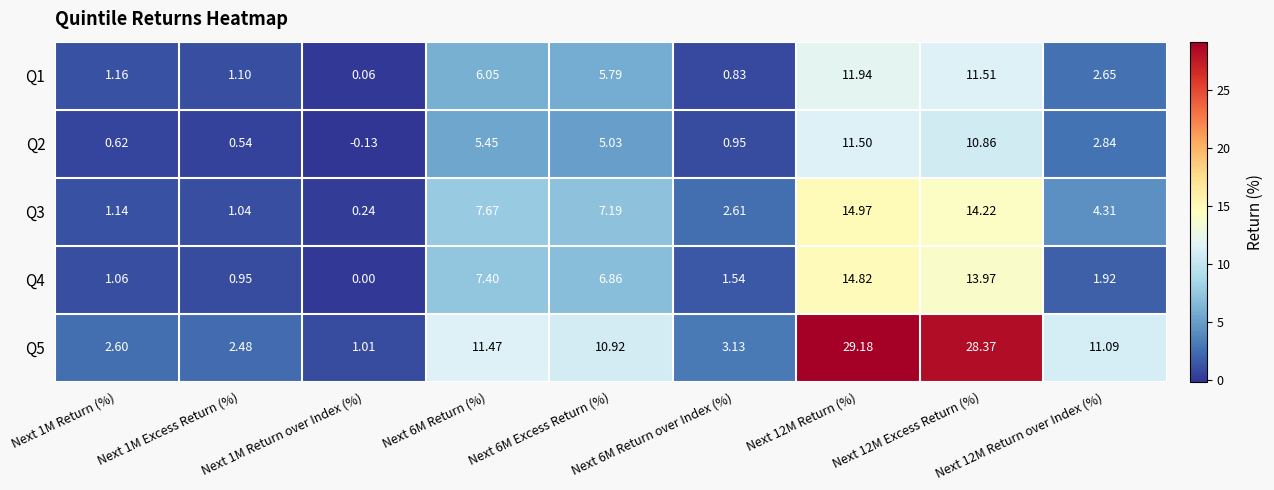

Is the value of Q3 at Next 12M Return over Index (%) greater than the value of Q2 at Next 6M Excess Return (%)?

No